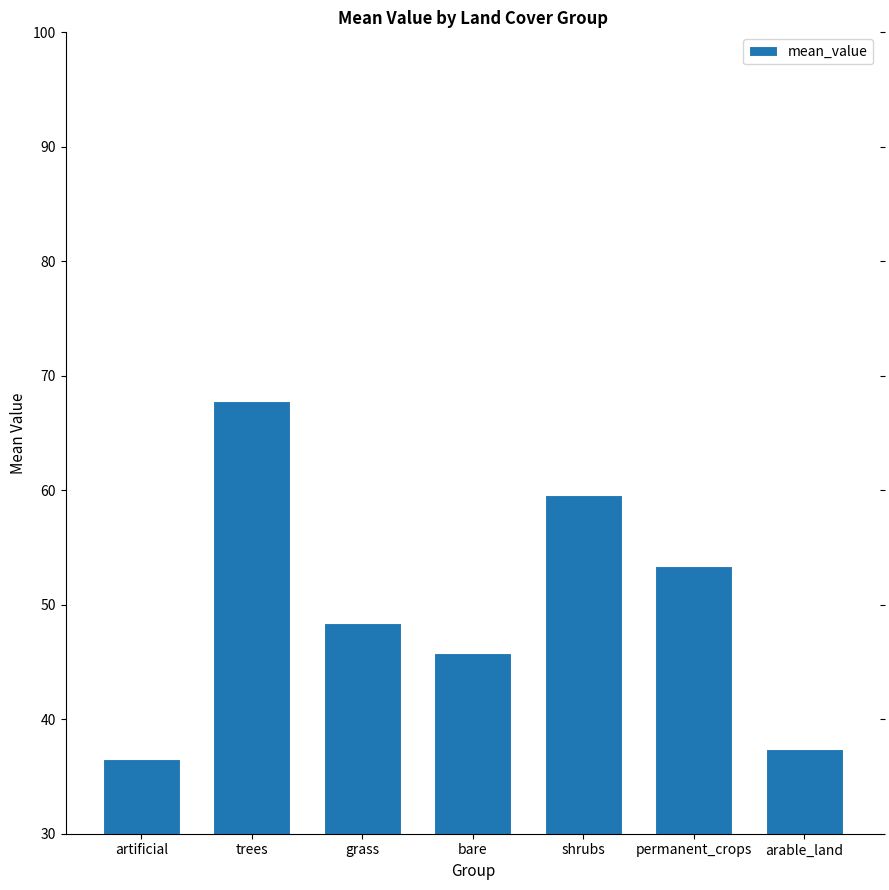

Reading right to left, extract all data points from this chart.

arable_land=37.4	permanent_crops=53.4	shrubs=59.6	bare=45.8	grass=48.4	trees=67.8	artificial=36.5